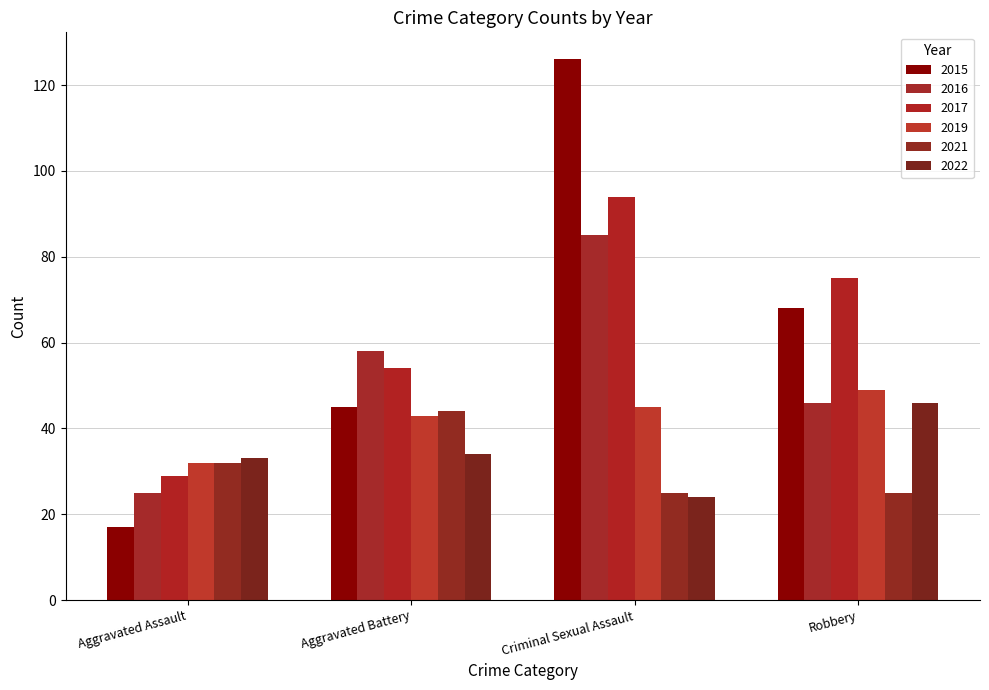

What are all the series names shown in the legend?

2015, 2016, 2017, 2019, 2021, 2022